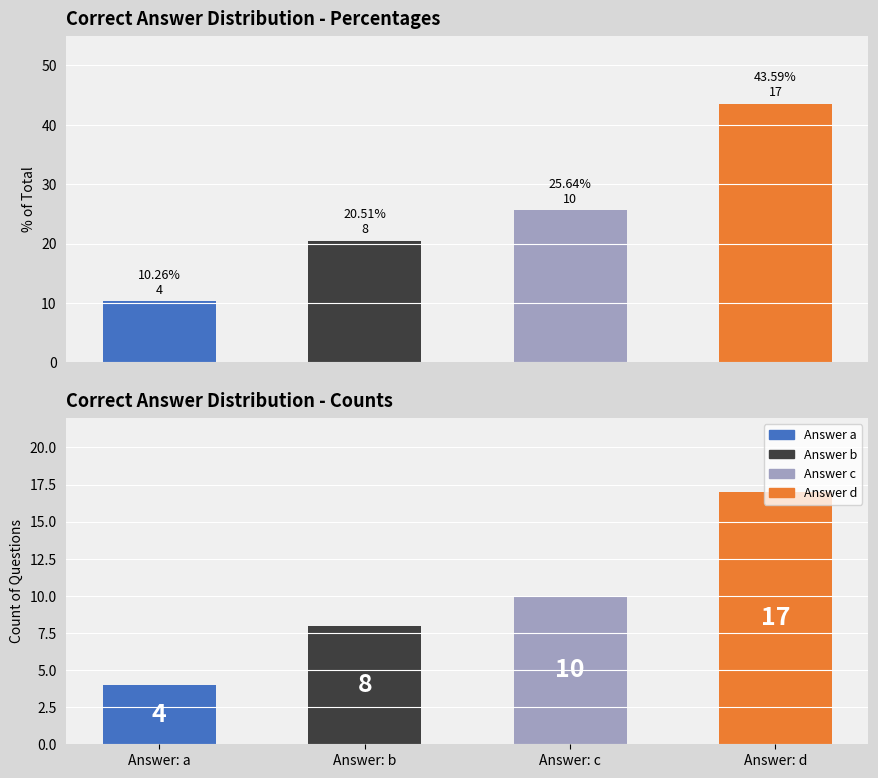

What is the value of the Count bar at the 2nd from the left?

8.0